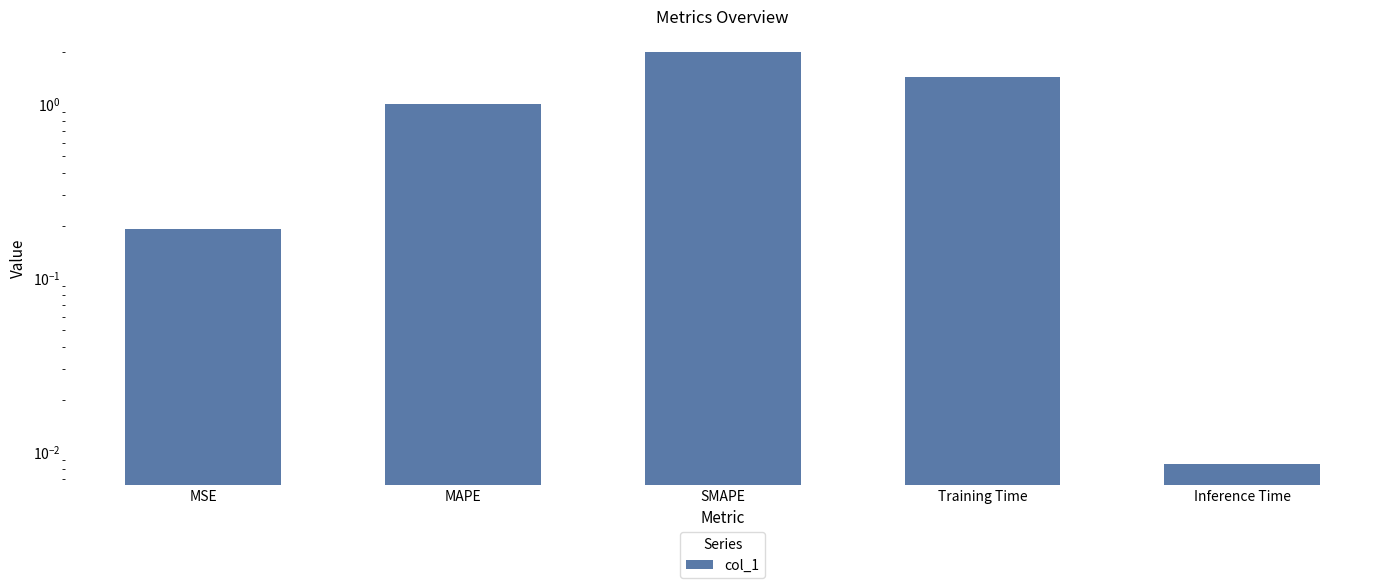

The chart shows a value of 1.0 at SMAPE. True or false?

False